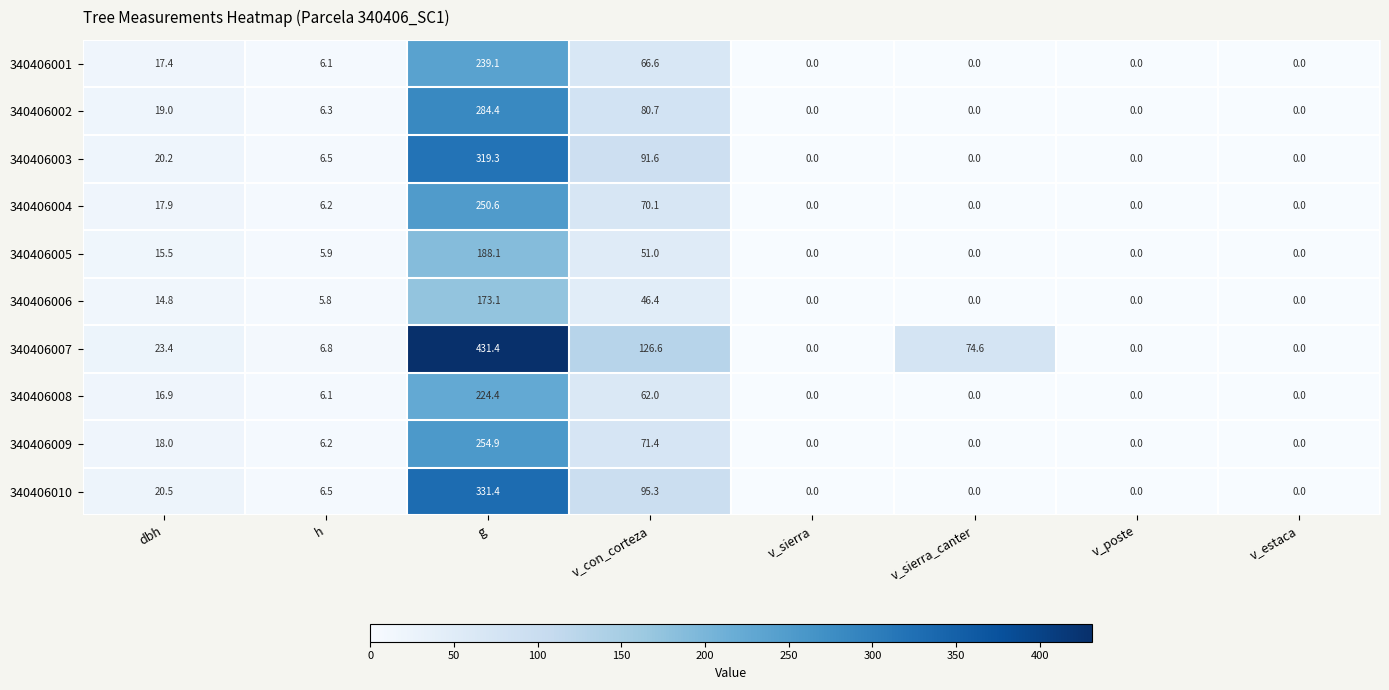

The 340406005 series shows 0.0 at v_poste. True or false?

True